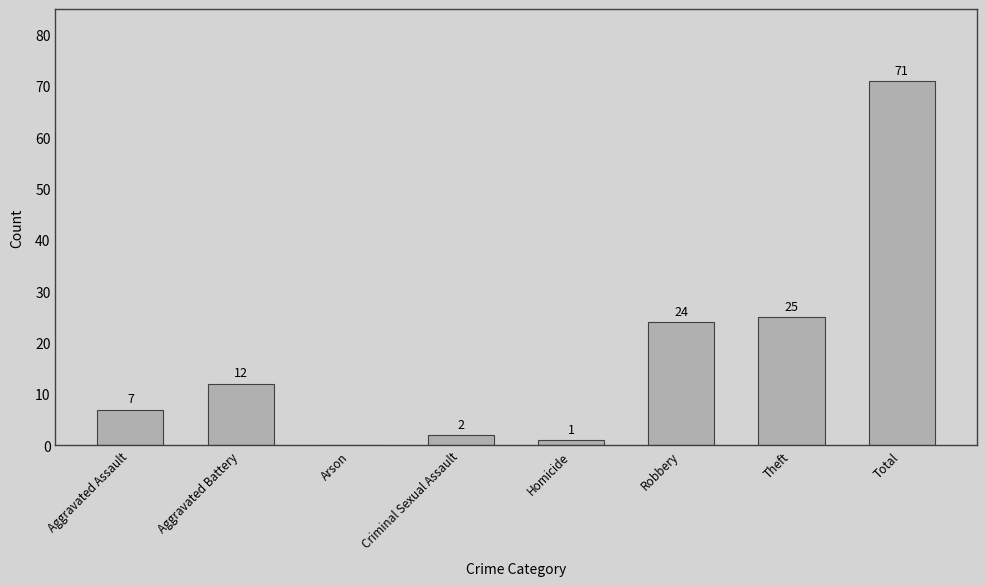

How many positive values are there?

7